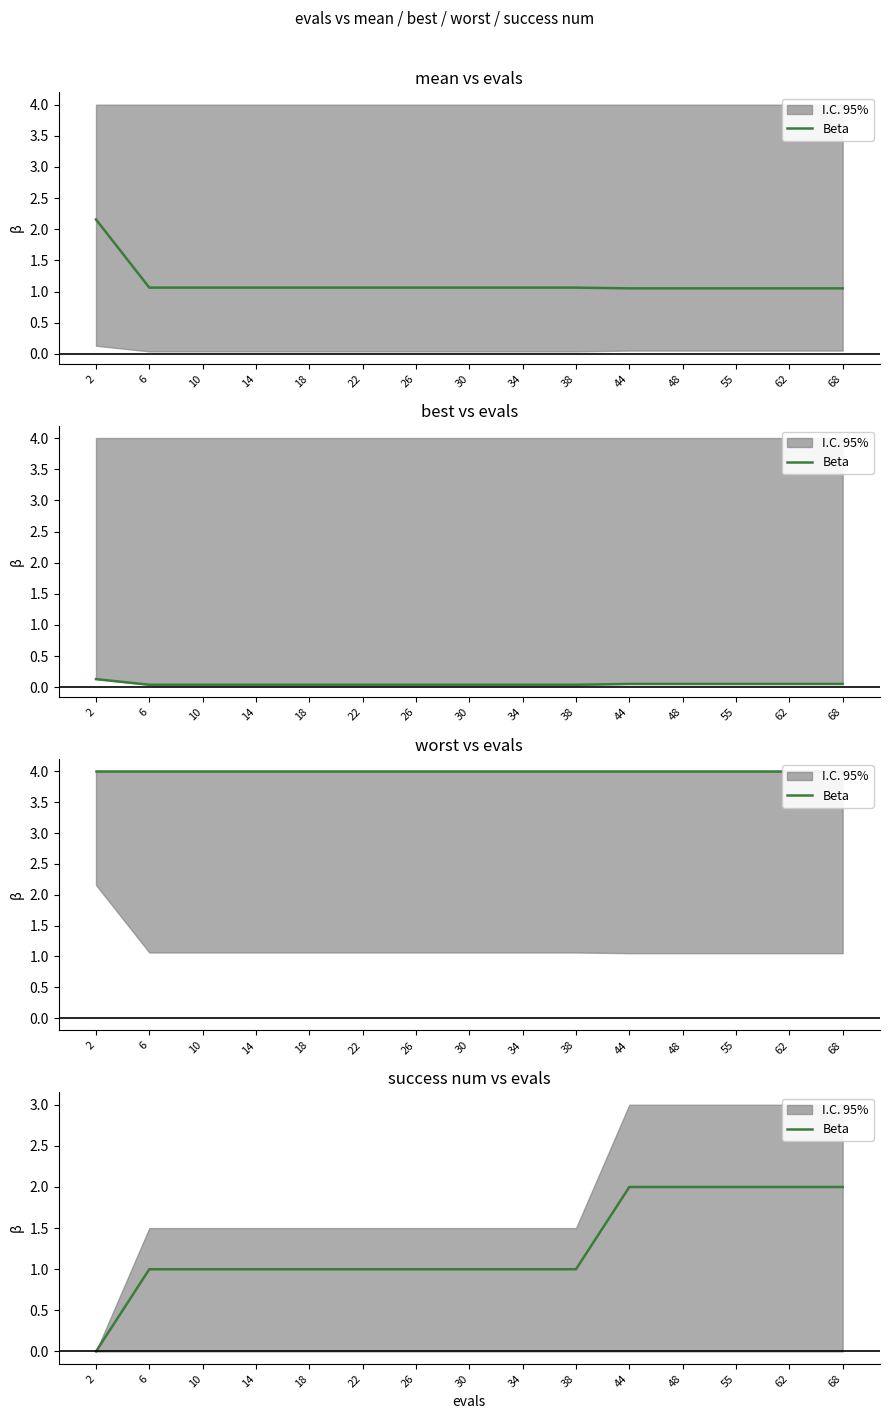

Is it true that the value at 10 is 0?

False